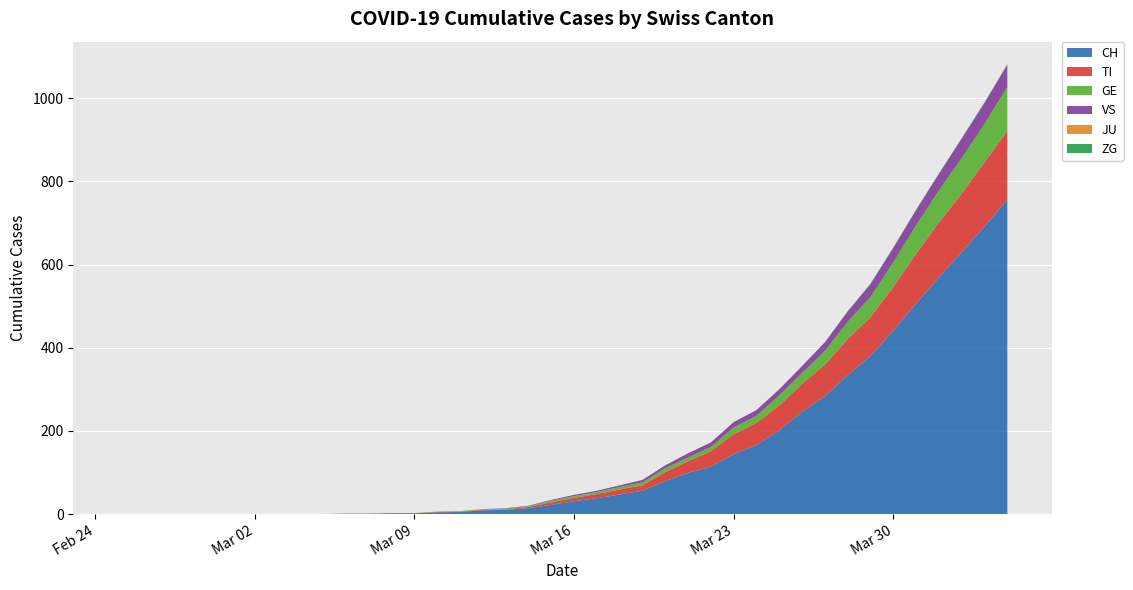

Reading right to left, extract all data points from this chart.

CH: 2020-04-04=756	2020-04-03=691	2020-04-02=630	2020-04-01=569	2020-03-31=506	2020-03-30=441	2020-03-29=380	2020-03-28=334	2020-03-27=283	2020-03-26=246	2020-03-25=201	2020-03-24=166	2020-03-23=144	2020-03-22=114	2020-03-21=99	2020-03-20=79	2020-03-19=56	2020-03-18=47	2020-03-17=38	2020-03-16=31	2020-03-15=22	2020-03-14=14	2020-03-13=10	2020-03-12=9	2020-03-11=5	2020-03-10=4	2020-03-09=2	2020-03-08=2	2020-03-07=1	2020-03-06=1	2020-03-05=0	2020-03-04=0	2020-03-03=0	2020-03-02=0	2020-03-01=0	2020-02-29=0	2020-02-28=0	2020-02-27=0	2020-02-26=0	2020-02-25=0
TI: 2020-04-04=165	2020-04-03=155	2020-04-02=141	2020-04-01=132	2020-03-31=120	2020-03-30=105	2020-03-29=93	2020-03-28=87	2020-03-27=76	2020-03-26=67	2020-03-25=60	2020-03-24=53	2020-03-23=48	2020-03-22=37	2020-03-21=28	2020-03-20=22	2020-03-19=13	2020-03-18=12	2020-03-17=10	2020-03-16=8	2020-03-15=6	2020-03-14=3	2020-03-13=1	2020-03-12=1	2020-03-11=1	2020-03-10=1	2020-03-09=0	2020-03-08=0	2020-03-07=0	2020-03-06=0	2020-03-05=0	2020-03-04=0	2020-03-03=0	2020-03-02=0	2020-03-01=0	2020-02-29=0	2020-02-28=0	2020-02-27=0	2020-02-26=0	2020-02-25=0
GE: 2020-04-04=106	2020-04-03=92	2020-04-02=85	2020-04-01=77	2020-03-31=68	2020-03-30=59	2020-03-29=49	2020-03-28=41	2020-03-27=33	2020-03-26=26	2020-03-25=24	2020-03-24=17	2020-03-23=16	2020-03-22=10	2020-03-21=9	2020-03-20=9	2020-03-19=7	2020-03-18=6	2020-03-17=5	2020-03-16=4	2020-03-15=4	2020-03-14=2	2020-03-13=2	2020-03-12=2	2020-03-11=1	2020-03-10=1	2020-03-09=0	2020-03-08=0	2020-03-07=0	2020-03-06=0	2020-03-05=0	2020-03-04=0	2020-03-03=0	2020-03-02=0	2020-03-01=0	2020-02-29=0	2020-02-28=0	2020-02-27=0	2020-02-26=0	2020-02-25=0
VS: 2020-04-04=53	2020-04-03=51	2020-04-02=47	2020-04-01=40	2020-03-31=37	2020-03-30=35	2020-03-29=31	2020-03-28=25	2020-03-27=21	2020-03-26=17	2020-03-25=15	2020-03-24=14	2020-03-23=13	2020-03-22=11	2020-03-21=10	2020-03-20=7	2020-03-19=6	2020-03-18=4	2020-03-17=3	2020-03-16=3	2020-03-15=2	2020-03-14=1	2020-03-13=1	2020-03-12=0	2020-03-11=0	2020-03-10=0	2020-03-09=0	2020-03-08=0	2020-03-07=0	2020-03-06=0	2020-03-05=0	2020-03-04=0	2020-03-03=0	2020-03-02=0	2020-03-01=0	2020-02-29=0	2020-02-28=0	2020-02-27=0	2020-02-26=0	2020-02-25=0
JU: 2020-04-04=0	2020-04-03=0	2020-04-02=0	2020-04-01=0	2020-03-31=0	2020-03-30=0	2020-03-29=0	2020-03-28=0	2020-03-27=0	2020-03-26=0	2020-03-25=0	2020-03-24=0	2020-03-23=0	2020-03-22=0	2020-03-21=0	2020-03-20=0	2020-03-19=0	2020-03-18=0	2020-03-17=0	2020-03-16=0	2020-03-15=0	2020-03-14=0	2020-03-13=0	2020-03-12=0	2020-03-11=0	2020-03-10=0	2020-03-09=0	2020-03-08=0	2020-03-07=0	2020-03-06=0	2020-03-05=0	2020-03-04=0	2020-03-03=0	2020-03-02=0	2020-03-01=0	2020-02-29=0	2020-02-28=0	2020-02-27=0	2020-02-26=0	2020-02-25=0
ZG: 2020-04-04=2	2020-04-03=1	2020-04-02=1	2020-04-01=1	2020-03-31=1	2020-03-30=1	2020-03-29=1	2020-03-28=1	2020-03-27=0	2020-03-26=0	2020-03-25=0	2020-03-24=0	2020-03-23=0	2020-03-22=0	2020-03-21=0	2020-03-20=0	2020-03-19=0	2020-03-18=0	2020-03-17=0	2020-03-16=0	2020-03-15=0	2020-03-14=0	2020-03-13=0	2020-03-12=0	2020-03-11=0	2020-03-10=0	2020-03-09=0	2020-03-08=0	2020-03-07=0	2020-03-06=0	2020-03-05=0	2020-03-04=0	2020-03-03=0	2020-03-02=0	2020-03-01=0	2020-02-29=0	2020-02-28=0	2020-02-27=0	2020-02-26=0	2020-02-25=0